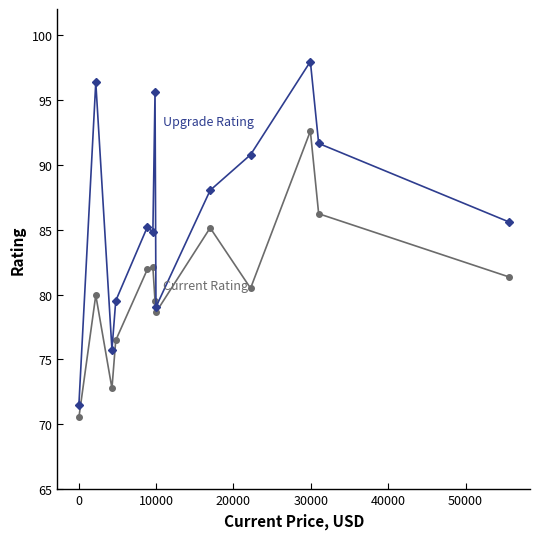

What is the greatest value displayed?

98.0